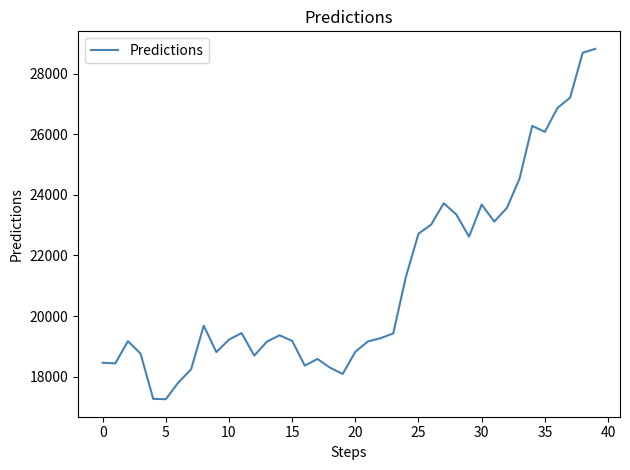

What is the minimum value shown in the chart?

17256.8